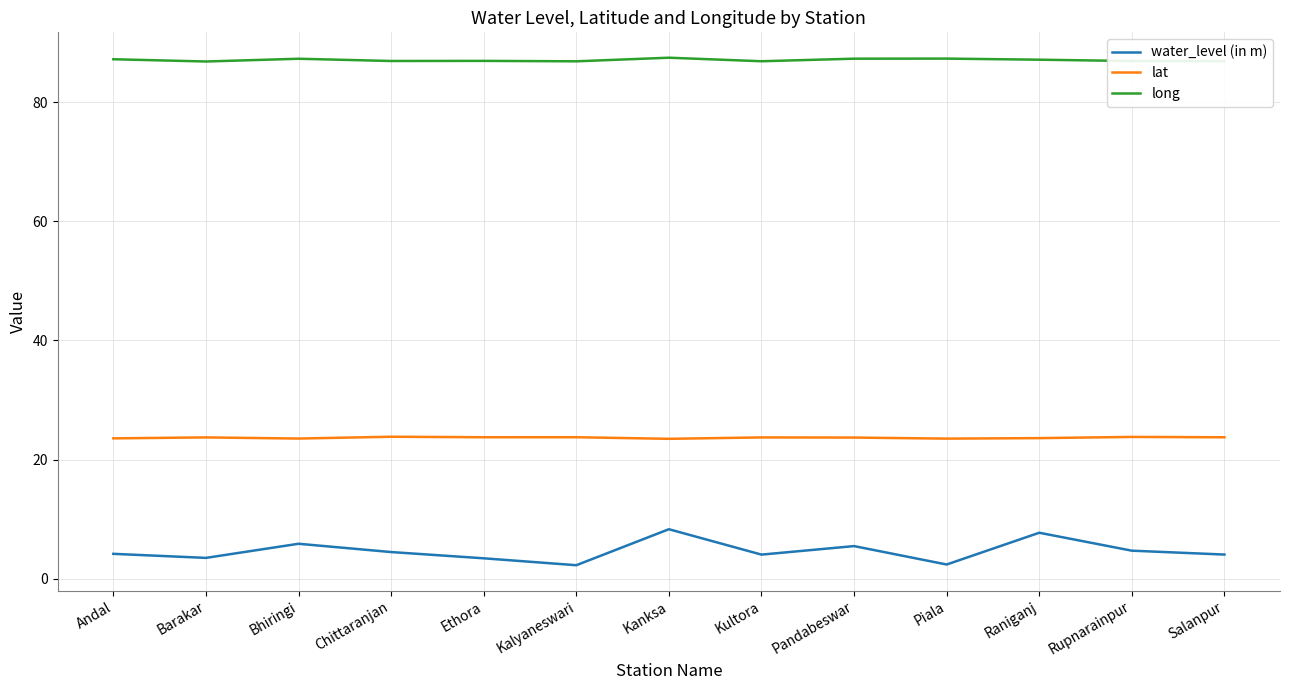

What is the difference between the maximum and minimum values in the water_level (in m) series?

6.0